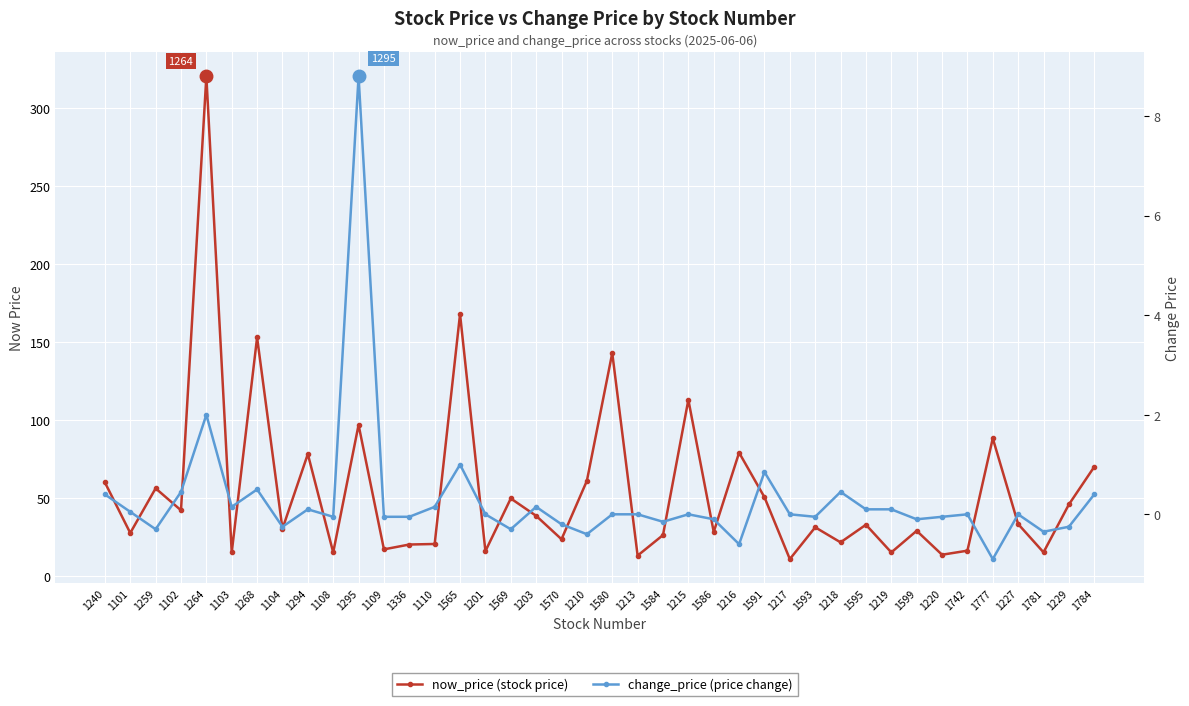

What is the label of the 22nd point from the right?

1570